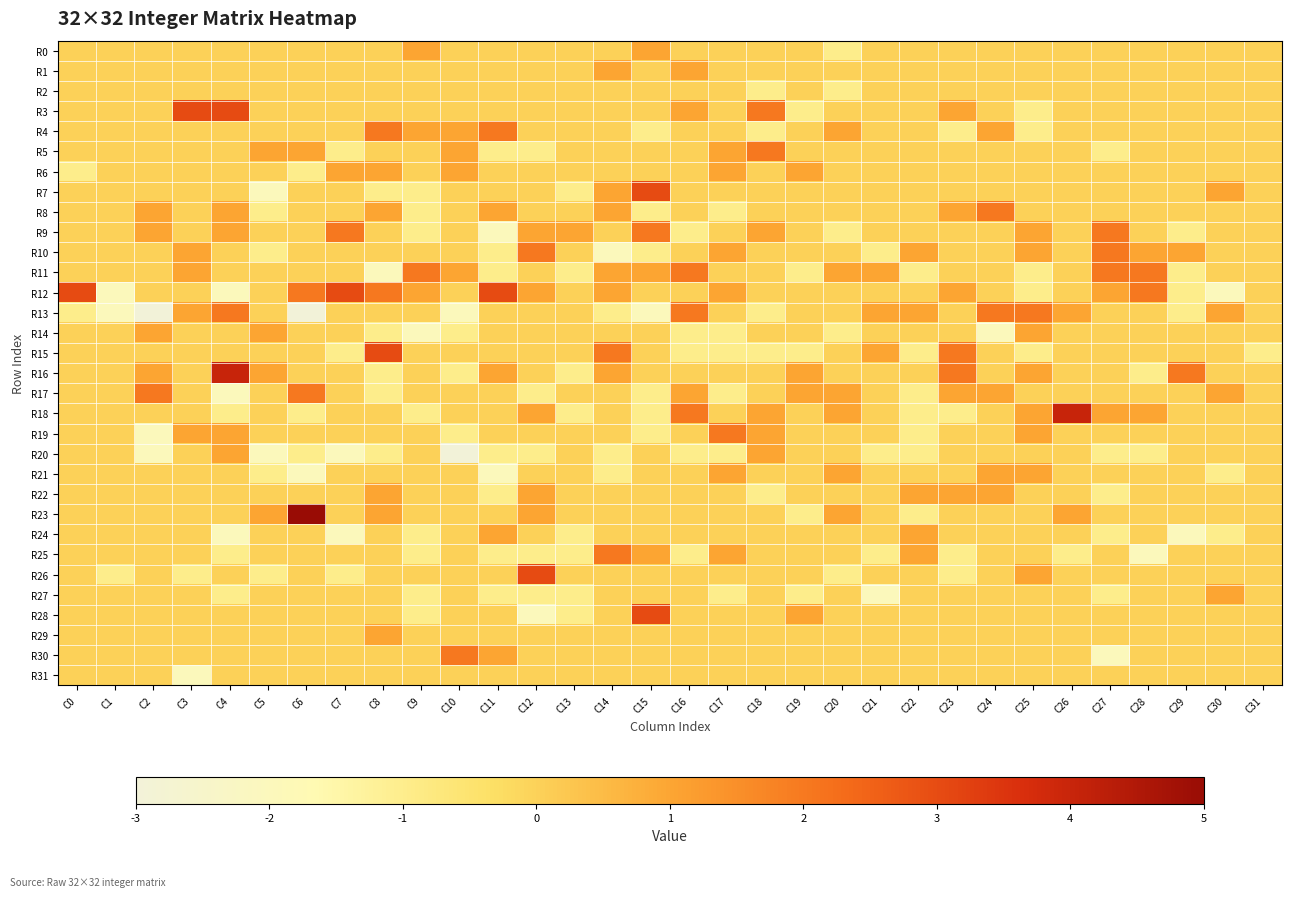

Rank the series by their maximum value, from lowest to highest.

R2, R31, R0, R1, R6, R14, R20, R21, R22, R24, R27, R29, R4, R5, R8, R9, R10, R11, R13, R17, R19, R25, R30, R3, R7, R12, R15, R26, R28, R16, R18, R23